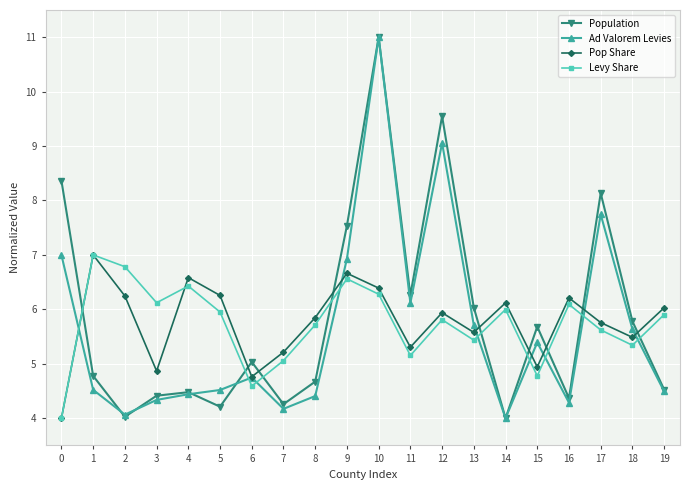

What is the value of the Levy Share point at the 12th from the left?

5.2